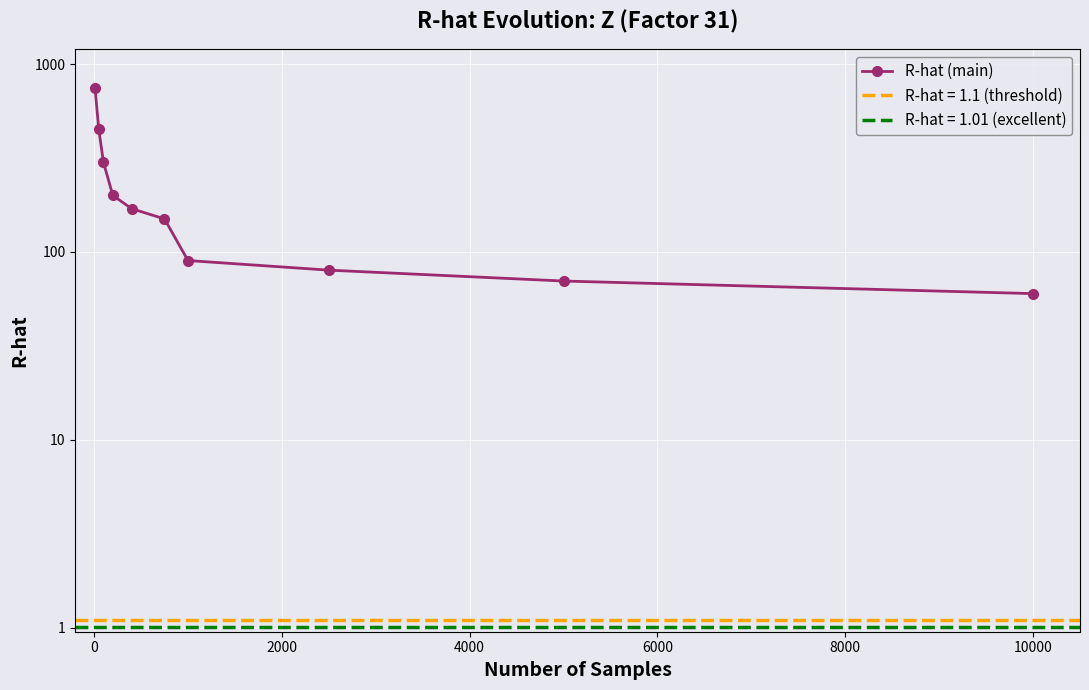

True or false: there are more than 0 points higher than both neighbors.

False